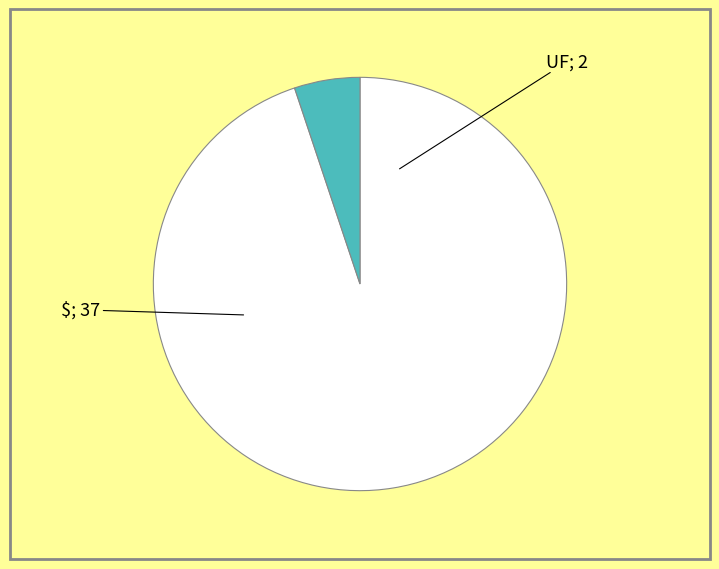

Is there any slice that represents more than half of the pie?

Yes